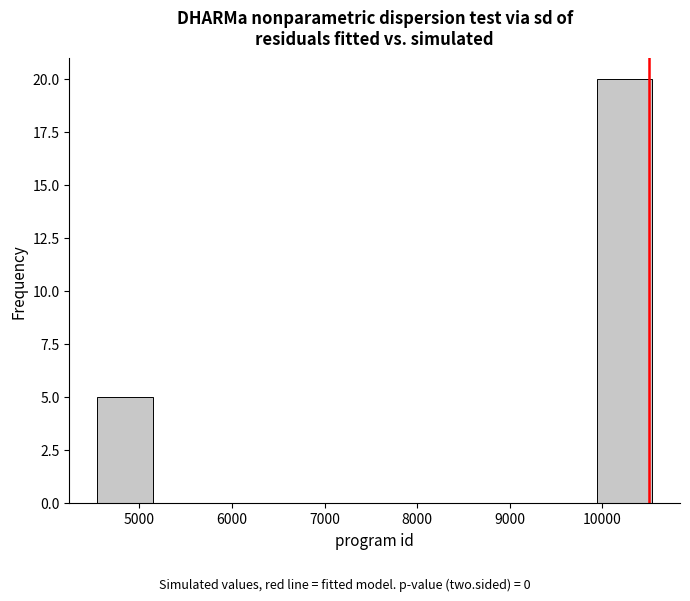

Which range on the x-axis has the tallest bar?

9900 to 10500